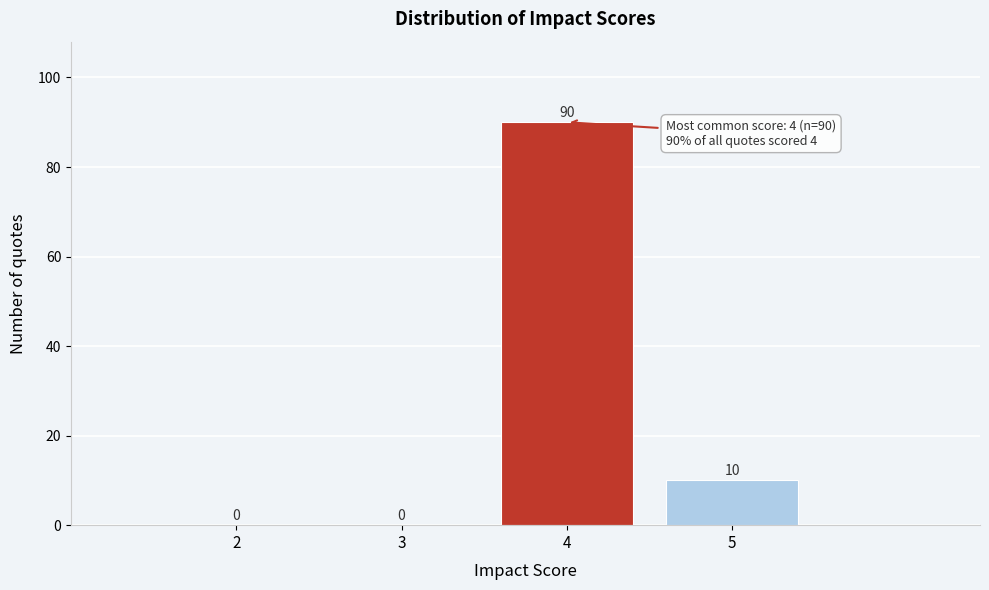

Which range on the x-axis has the tallest bar?

3.5 to 4.5